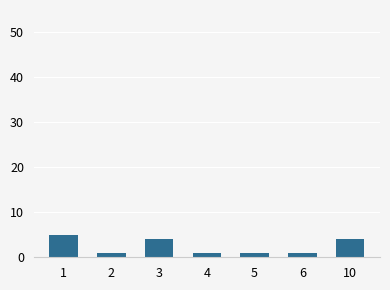

What is the difference between the maximum and minimum values?

4